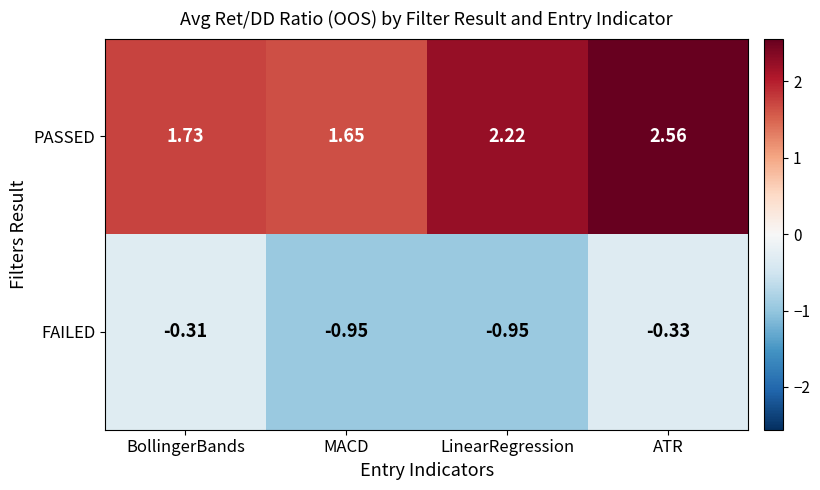

Where does the PASSED series first go above 2?

LinearRegression